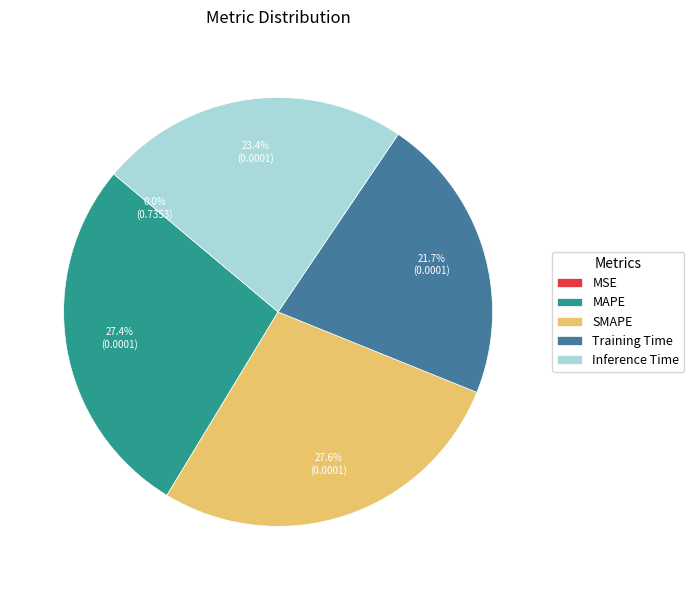

The SMAPE slice represents 17% of the pie. True or false?

False